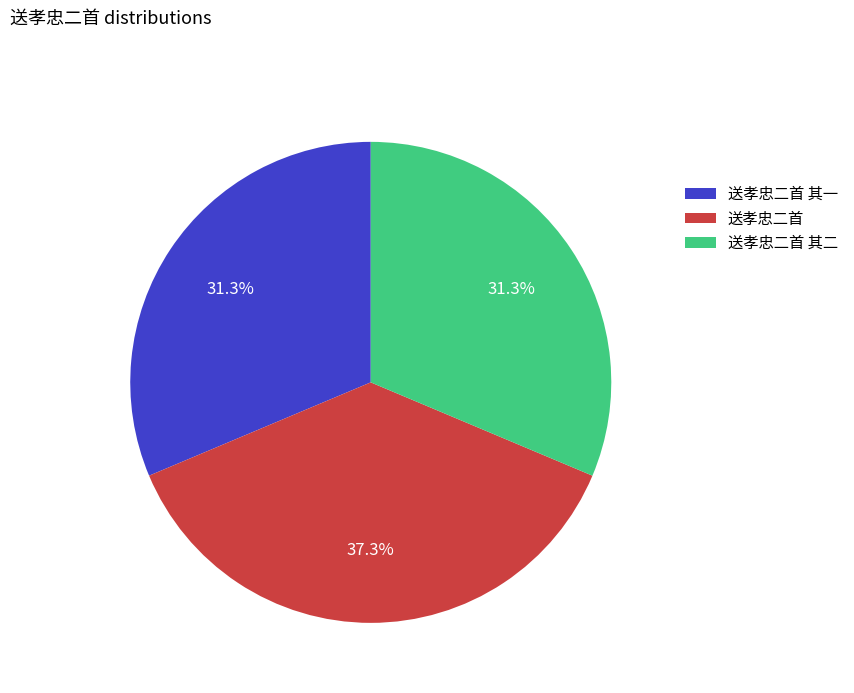

Is it true that 送孝忠二首 is 37% of the pie?

True